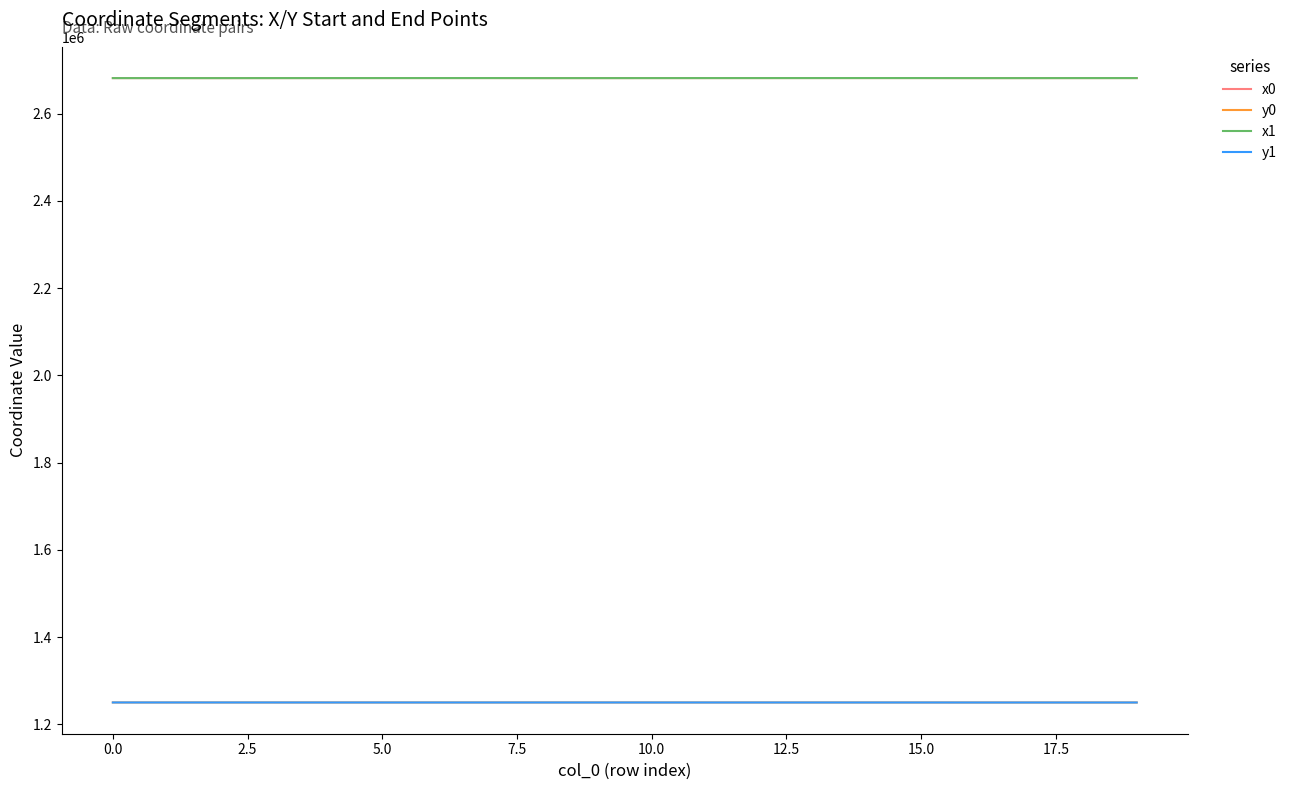

True or false: y0 and x1 intersect in this chart.

False